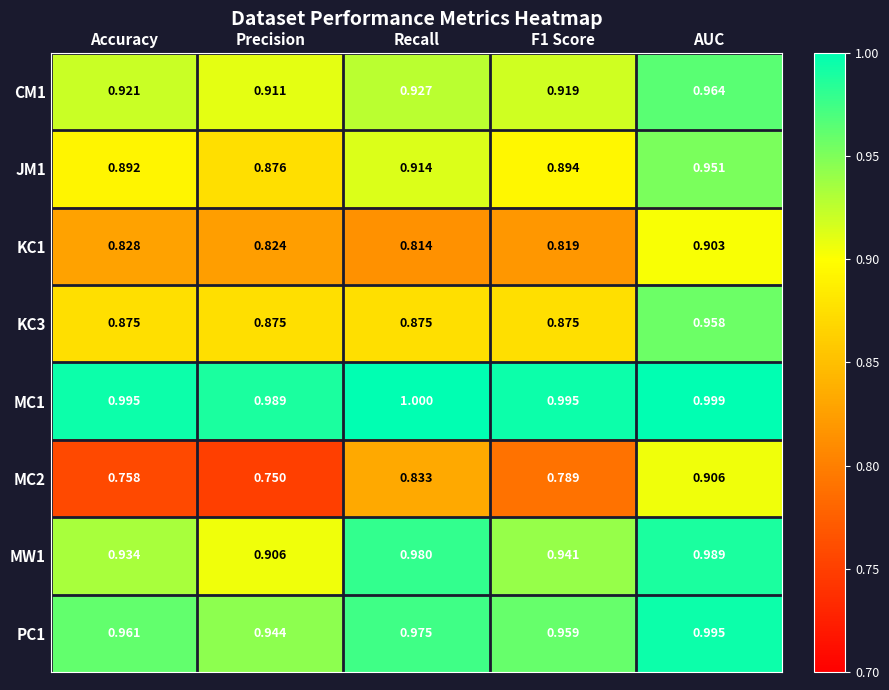

At which label is CM1 closest to 0?

Precision